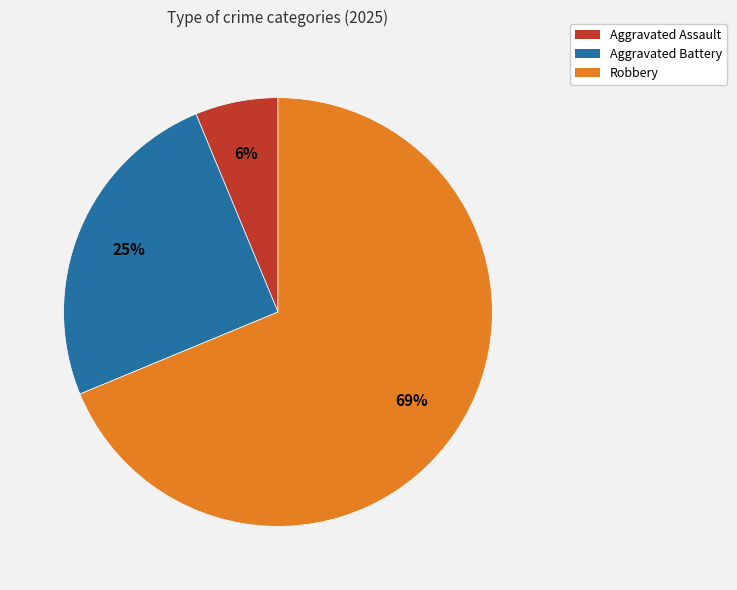

To the nearest percent, what is the average slice percentage?

33%